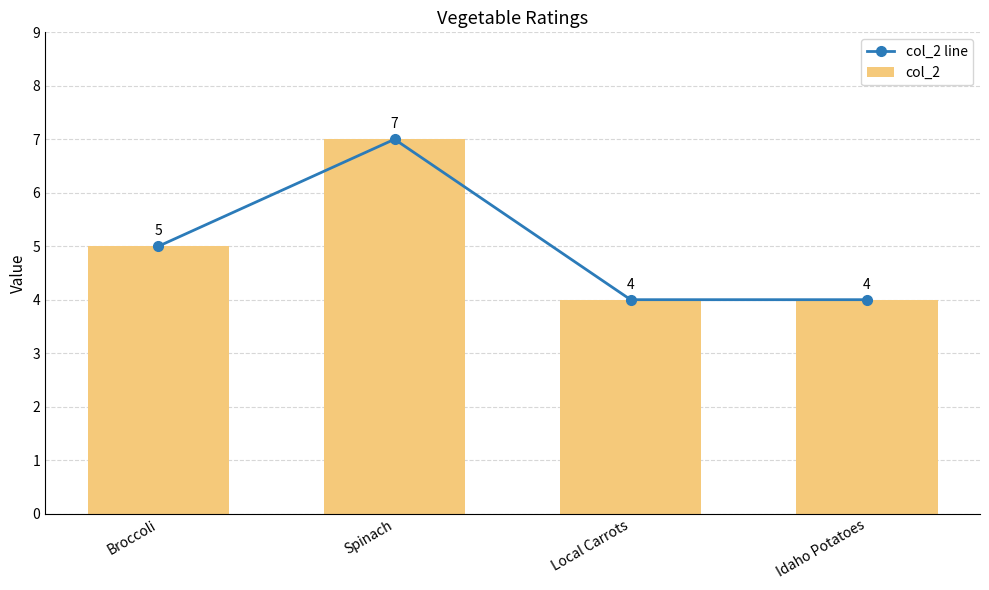

What is the label of the 4th bar from the right?

Broccoli